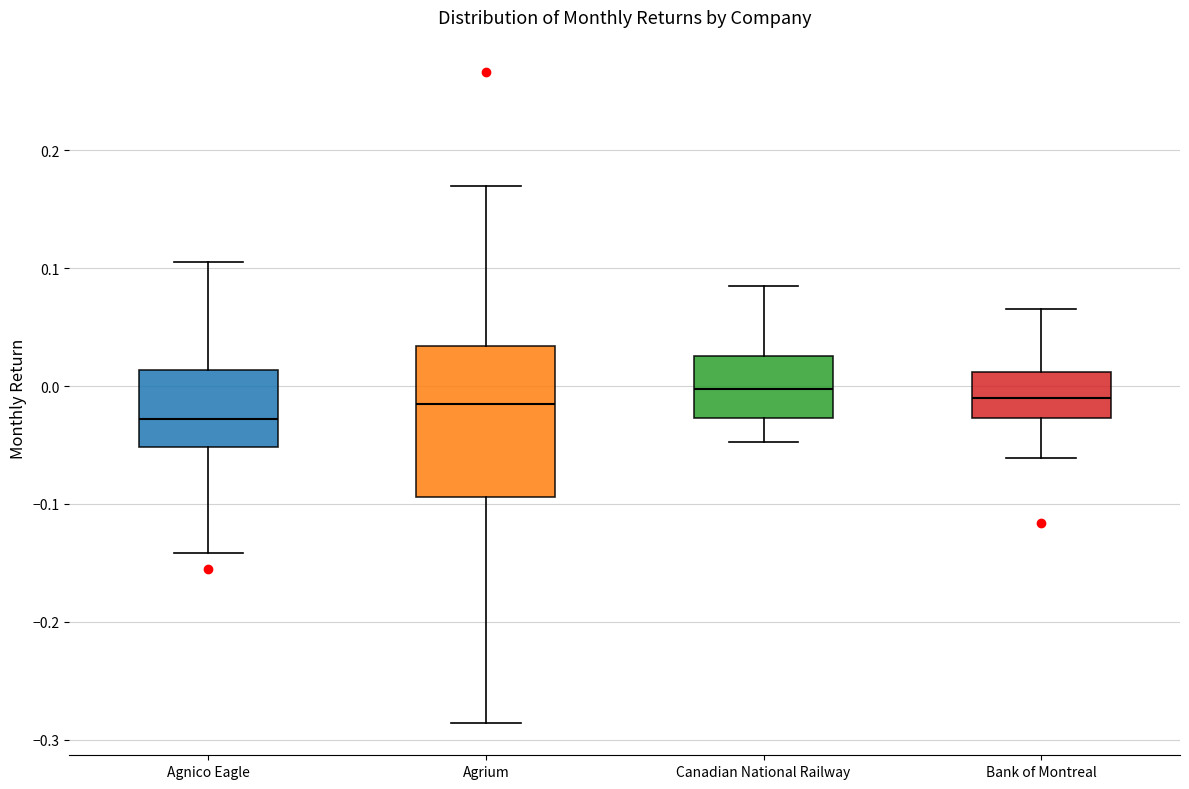

Which box has the lowest median line?

Agnico Eagle